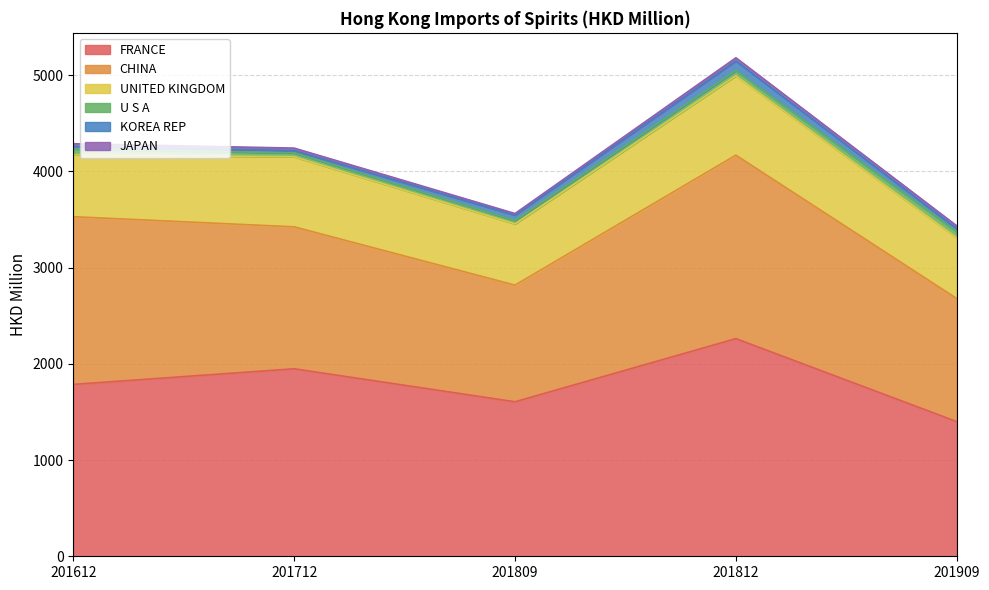

The JAPAN series shows 30.1 at 201809. True or false?

False